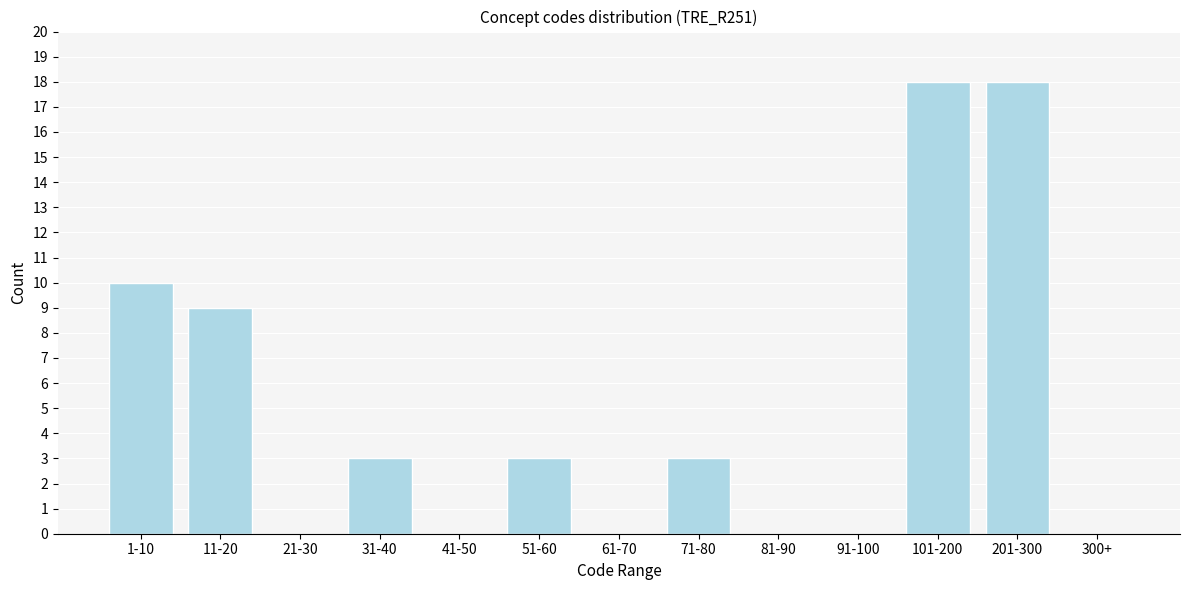

Reading left to right, extract all data points from this chart.

1-10=10	11-20=9	21-30=0	31-40=3	41-50=0	51-60=3	61-70=0	71-80=3	81-90=0	91-100=0	101-200=18	201-300=18	300+=0